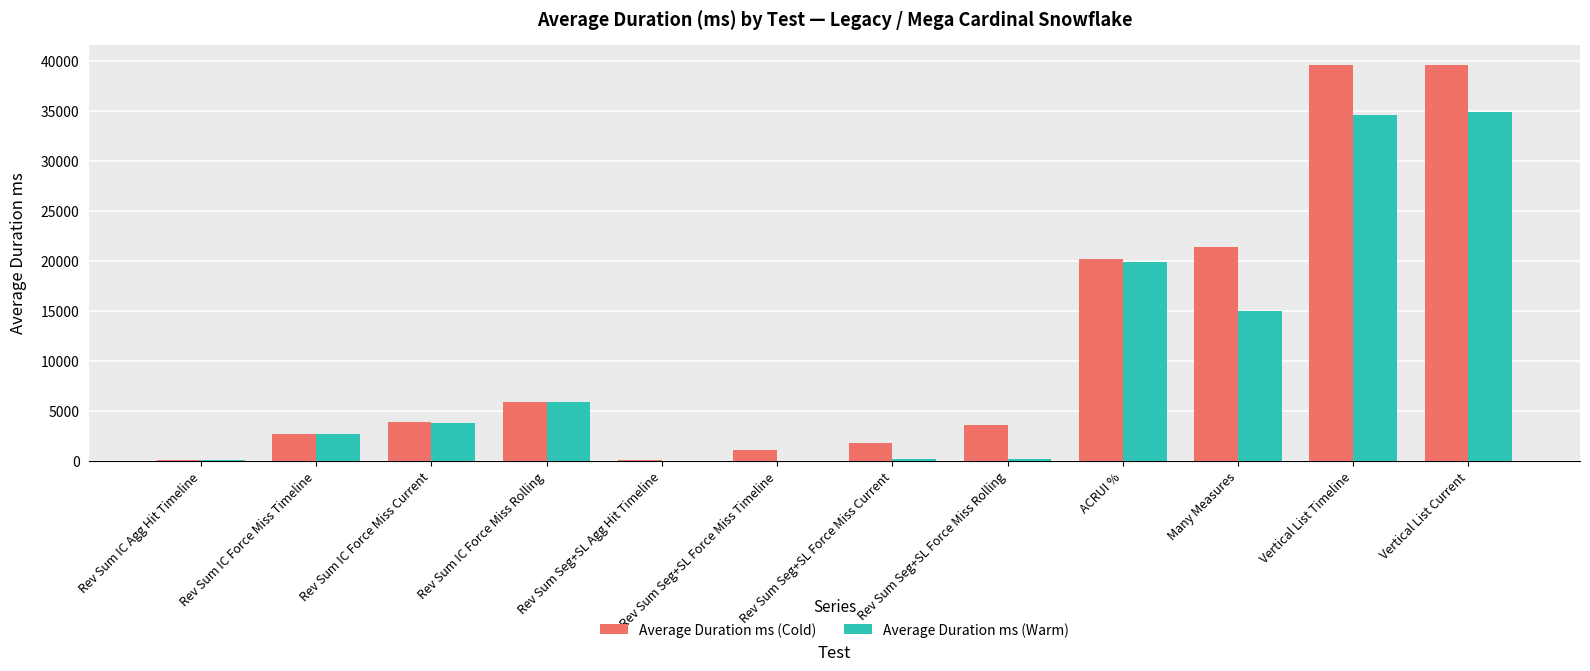

What is the maximum value shown in the chart?

39669.0